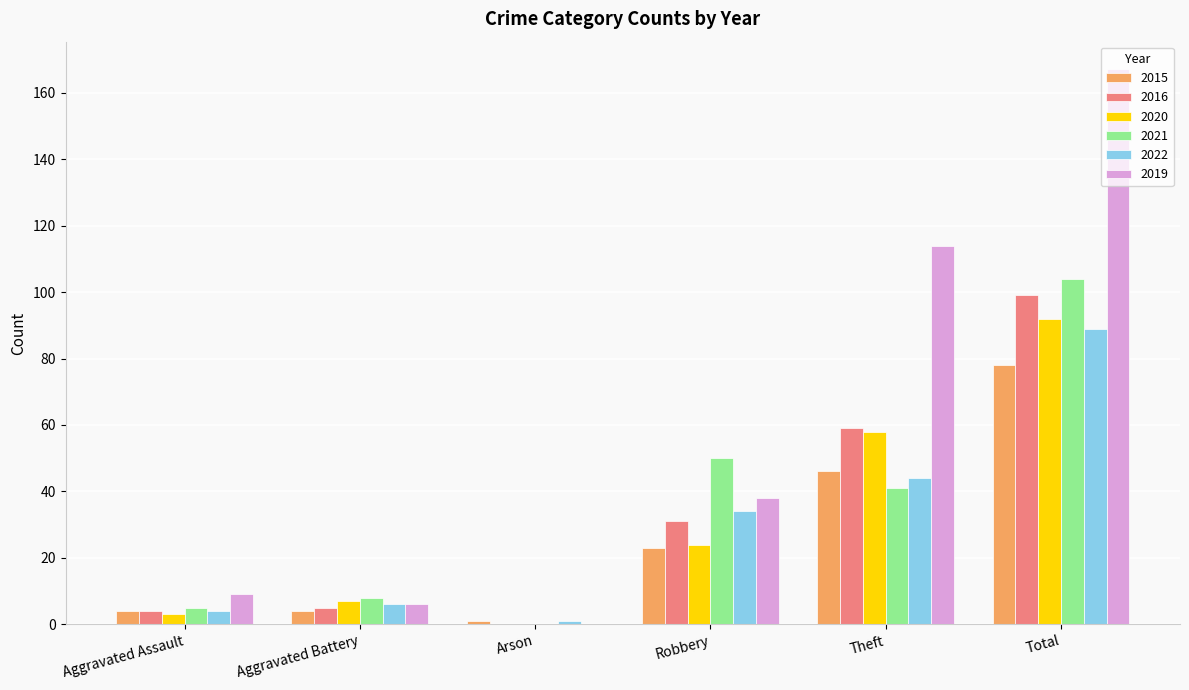

Reading left to right, list all the values displayed in this chart.

2015: Aggravated Assault=4	Aggravated Battery=4	Arson=1	Robbery=23	Theft=46	Total=78
2016: Aggravated Assault=4	Aggravated Battery=5	Arson=0	Robbery=31	Theft=59	Total=99
2020: Aggravated Assault=3	Aggravated Battery=7	Arson=0	Robbery=24	Theft=58	Total=92
2021: Aggravated Assault=5	Aggravated Battery=8	Arson=0	Robbery=50	Theft=41	Total=104
2022: Aggravated Assault=4	Aggravated Battery=6	Arson=1	Robbery=34	Theft=44	Total=89
2019: Aggravated Assault=9	Aggravated Battery=6	Arson=0	Robbery=38	Theft=114	Total=167